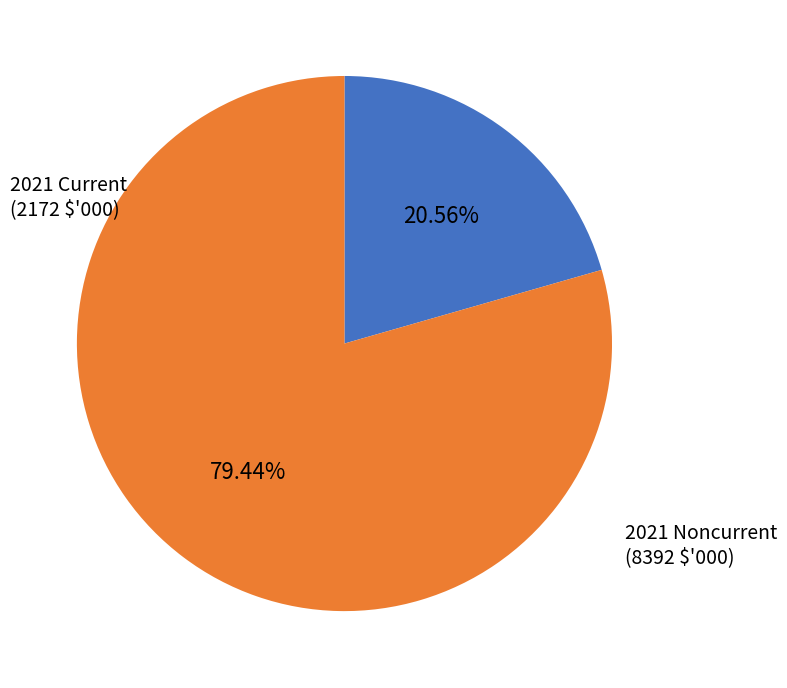

Which category has the smallest portion of the pie?

2021 Current